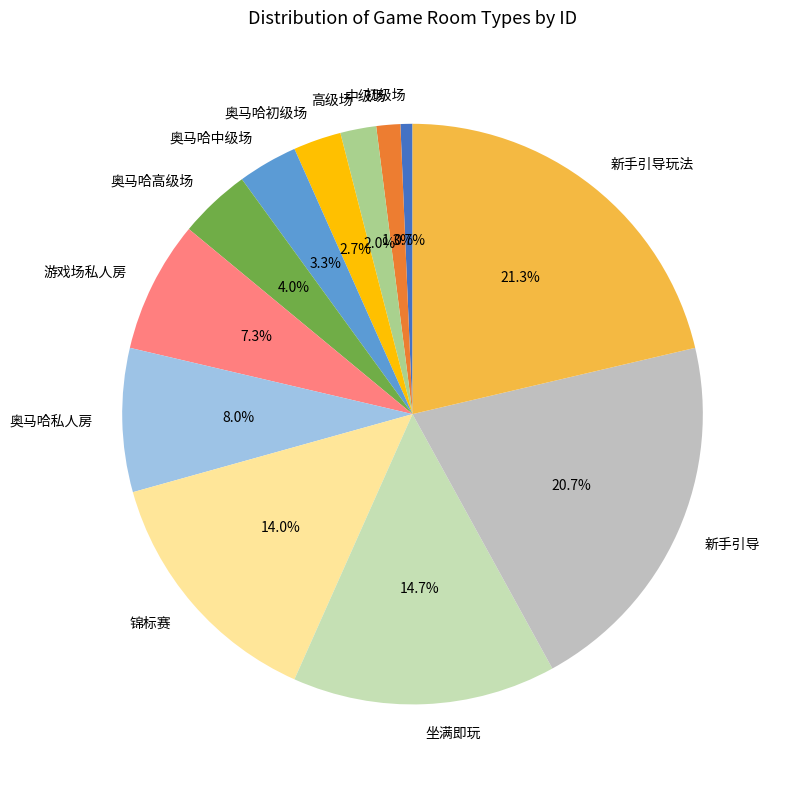

Rank the categories by value from highest to lowest.

新手引导玩法, 新手引导, 坐满即玩, 锦标赛, 奥马哈私人房, 游戏场私人房, 奥马哈高级场, 奥马哈中级场, 奥马哈初级场, 高级场, 中级场, 初级场